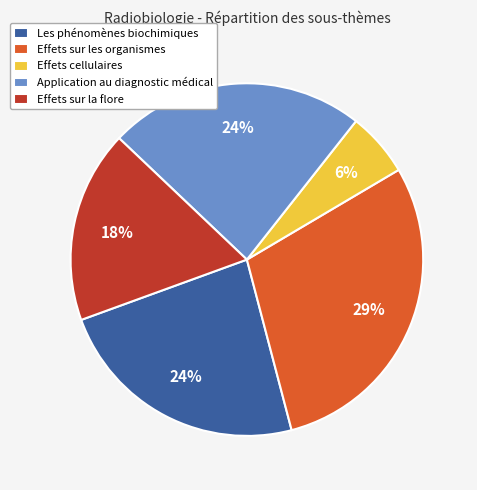

Do Application au diagnostic médical and Effets sur les organismes together represent more than half of the pie?

Yes